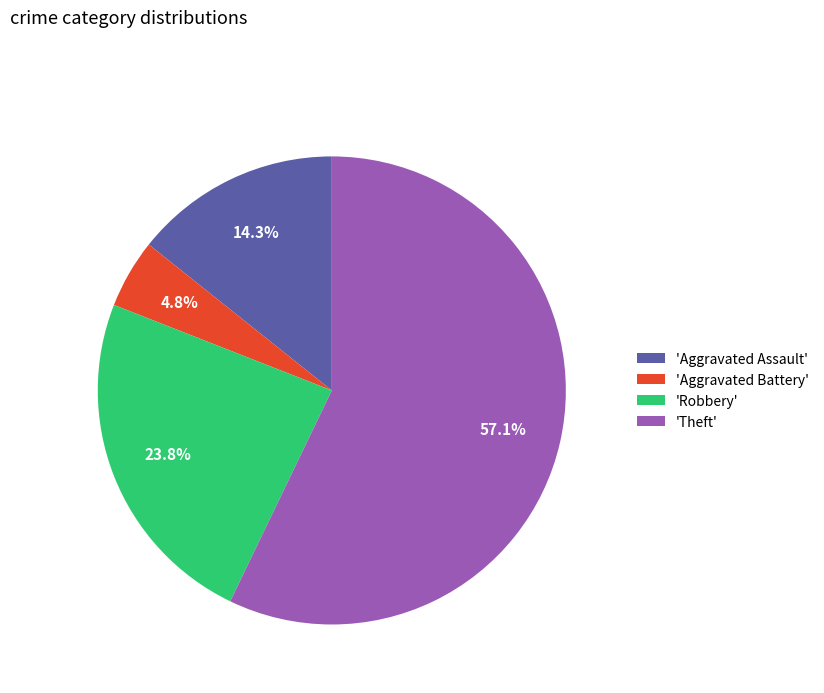

Combined, what portion of the pie is 'Theft' and 'Aggravated Assault'?

71.4%